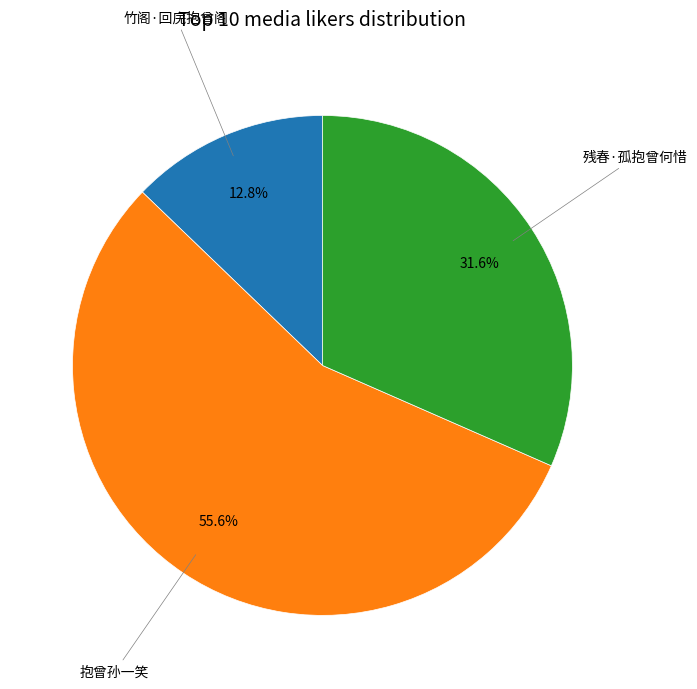

Is there a majority slice in this chart?

Yes